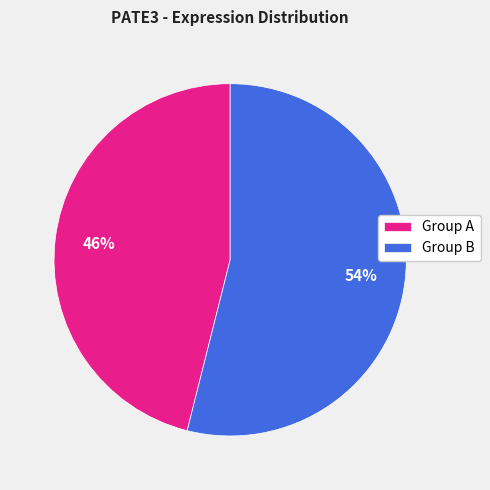

Which has a higher value, Group B or Group A?

Group B